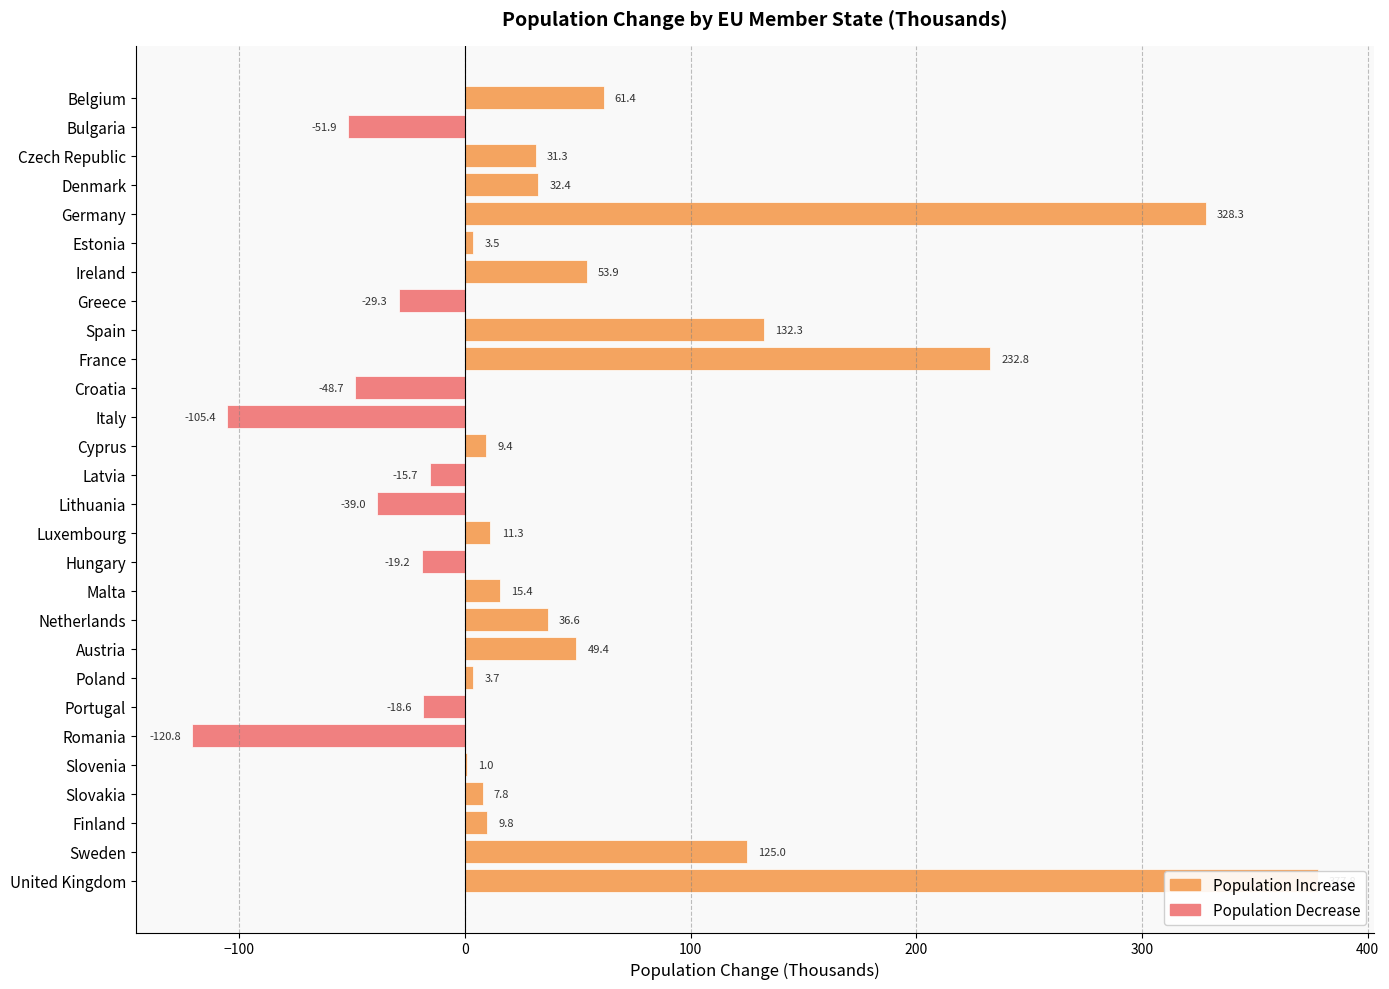

Reading left to right, list all the values displayed in this chart.

61.4	-51.9	31.3	32.4	328.3	3.5	53.9	-29.3	132.3	232.8	-48.7	-105.4	9.4	-15.7	-39.0	11.3	-19.2	15.4	36.6	49.4	3.7	-18.6	-120.8	1.0	7.8	9.8	125.0	377.8